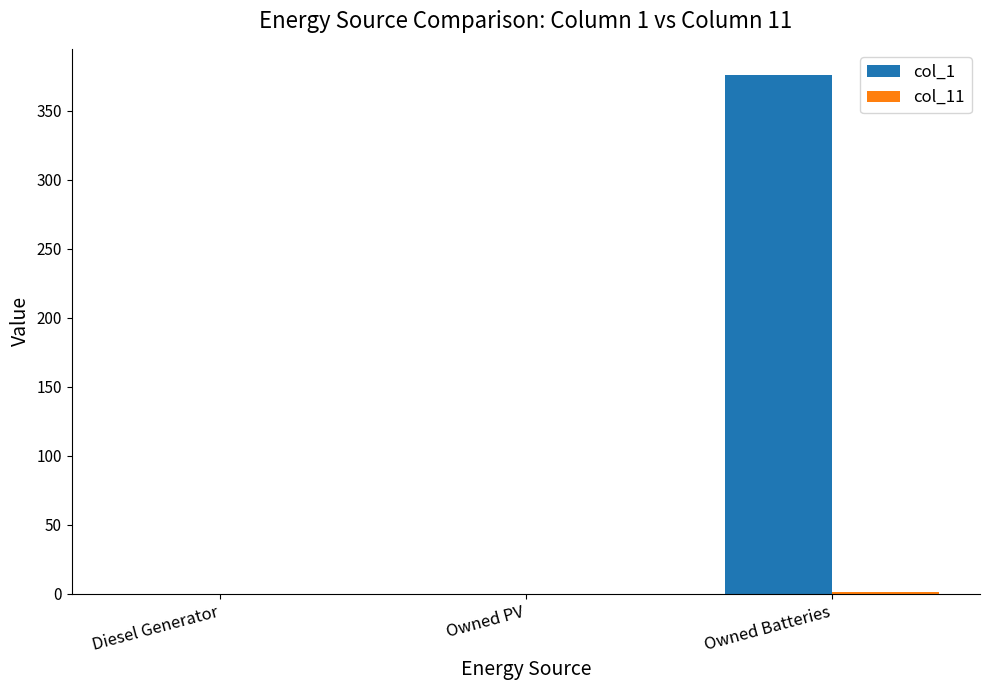

At which category is the sum across all series the highest?

Owned Batteries